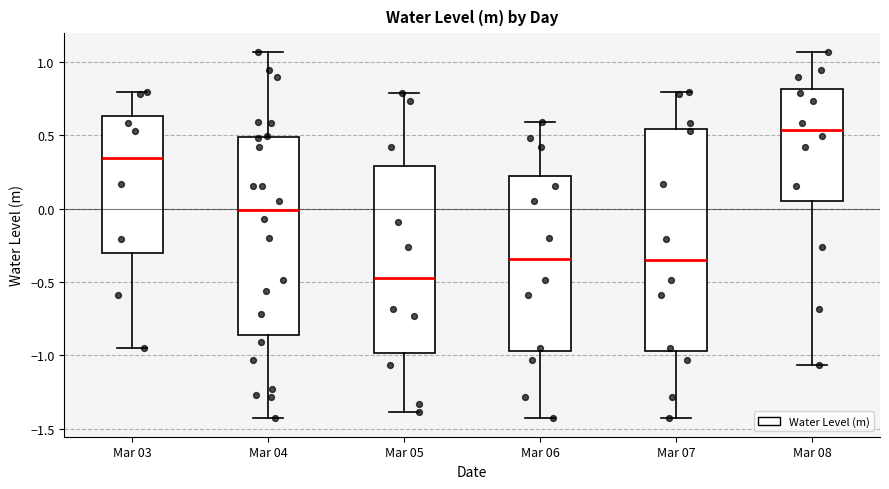

Which box has the lowest median line?

Mar 05